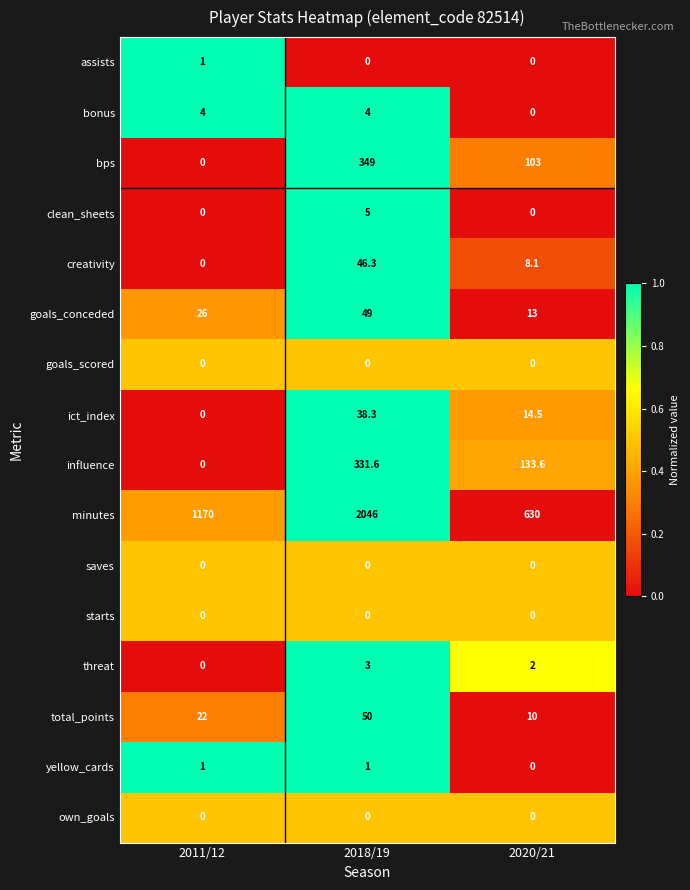

At which category is the sum across all series the highest?

2018/19